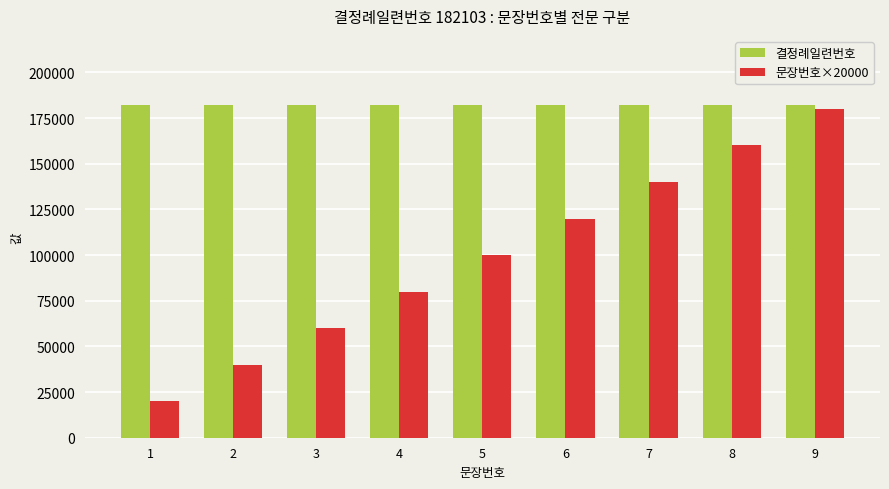

At how many categories does at least one series exceed 52353?

9